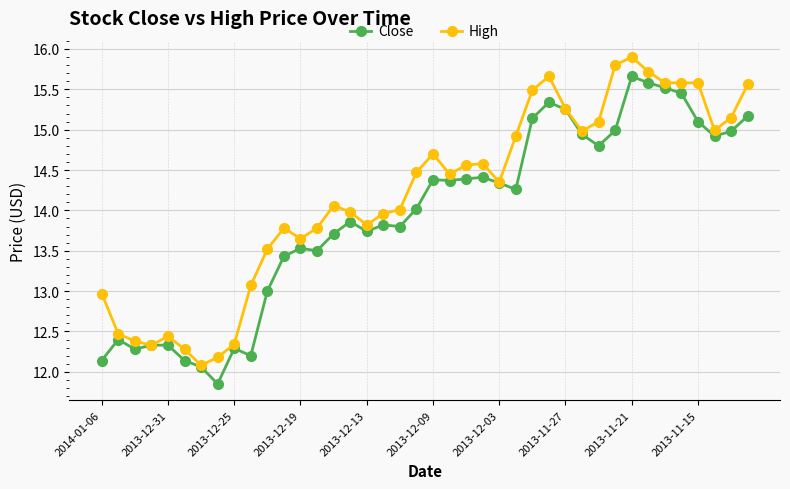

What is the minimum value for High?

12.1